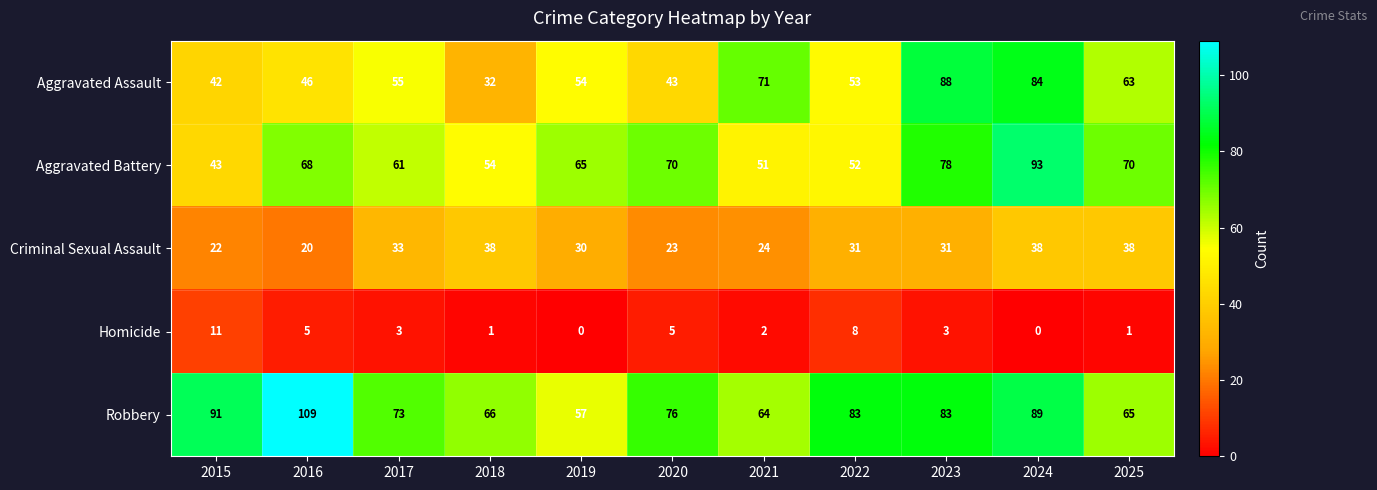

Is it true that Robbery equals 57 at 2019?

True